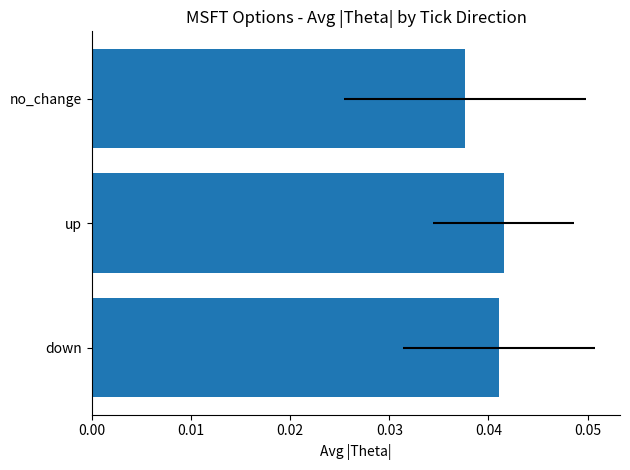

True or false: the data shows 0.0 at down.

True